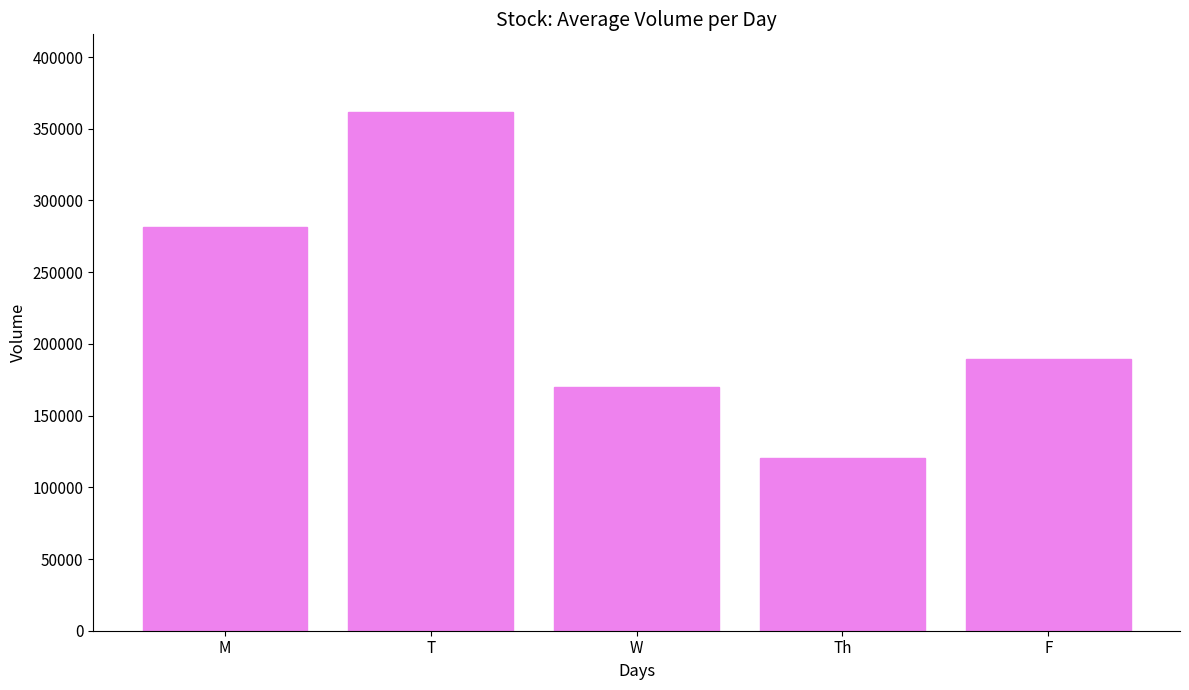

Does the chart contain any negative values?

No